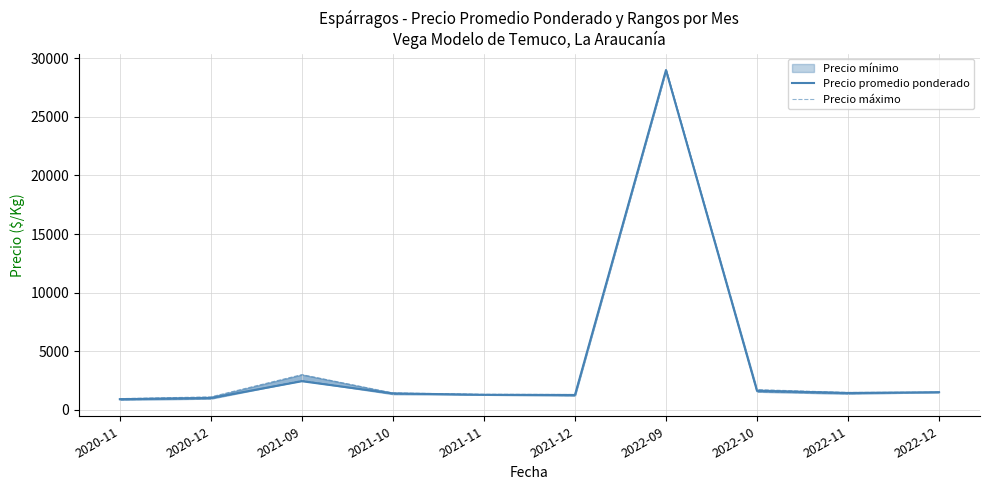

At which category is the sum across all series the highest?

2022-09